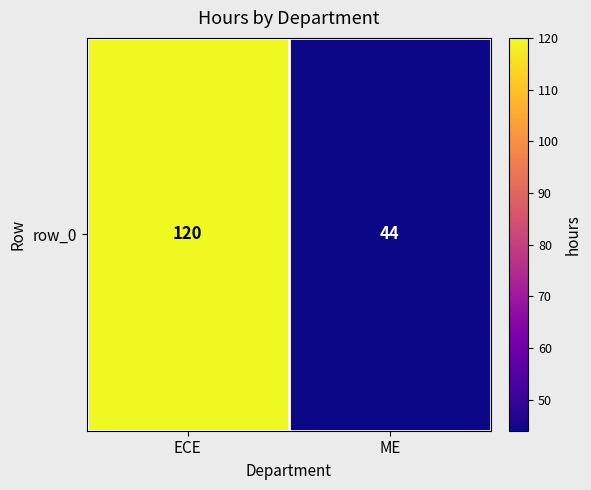

Count the number of data series in this chart.

1